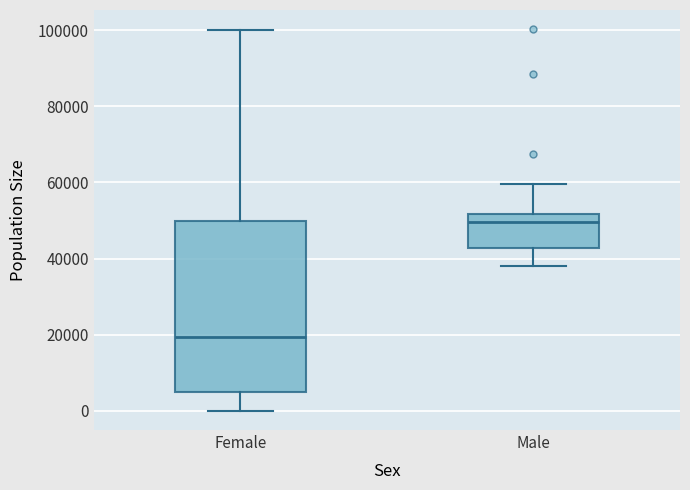

Which box is the tallest, from its lower edge to its upper edge?

Female